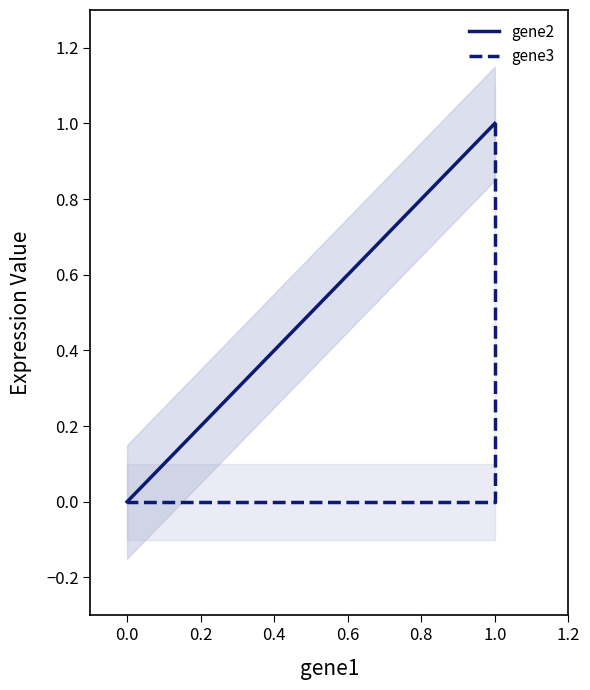

Is the value of gene2 at 0.0 greater than the value of gene3 at 1.0?

No